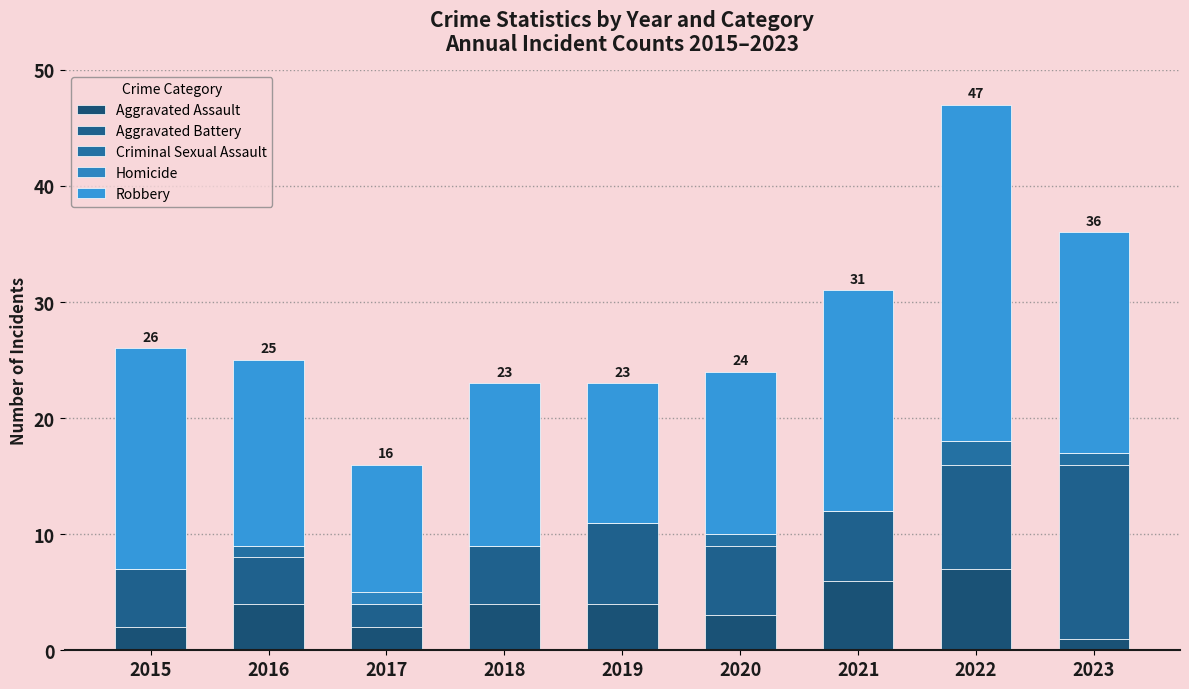

Where does the Aggravated Assault series first go above 4?

2021